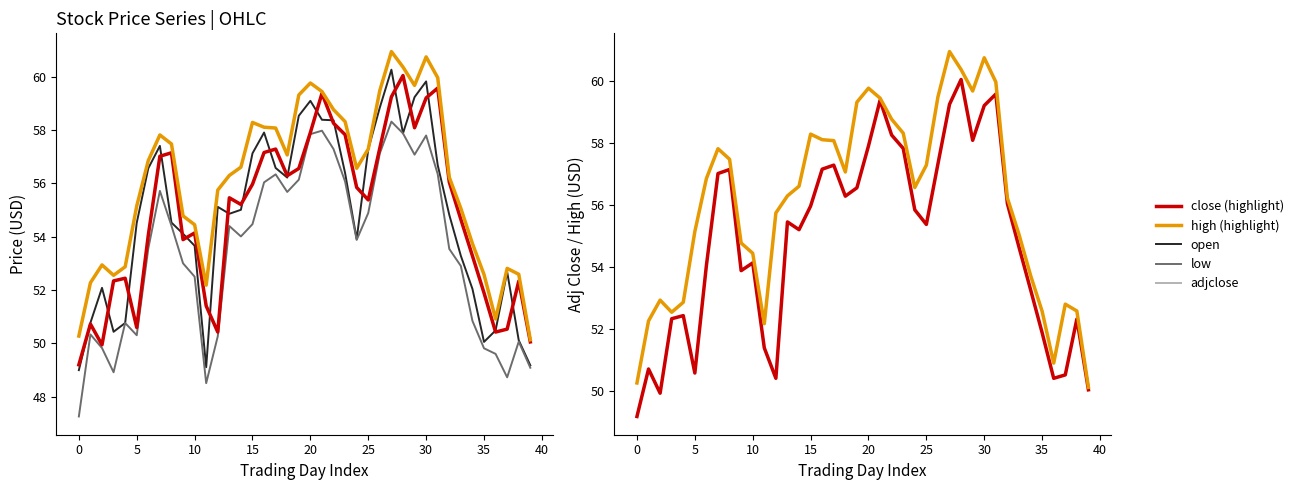

What is the value of the low point at the 32nd from the left?

56.4